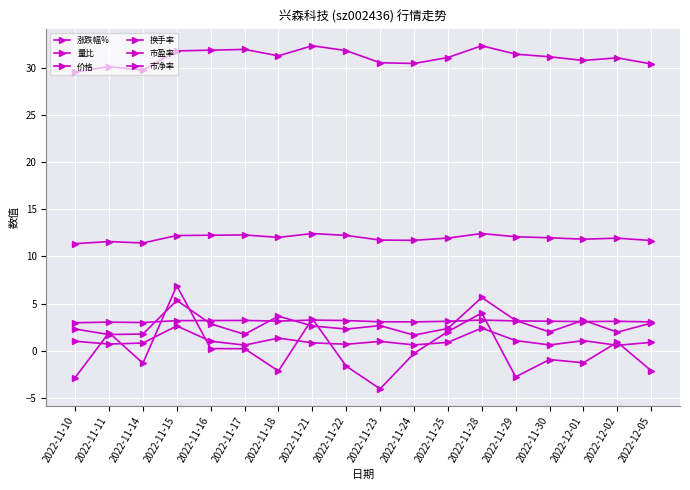

Where is the first local minimum for 价格?

2022-11-14